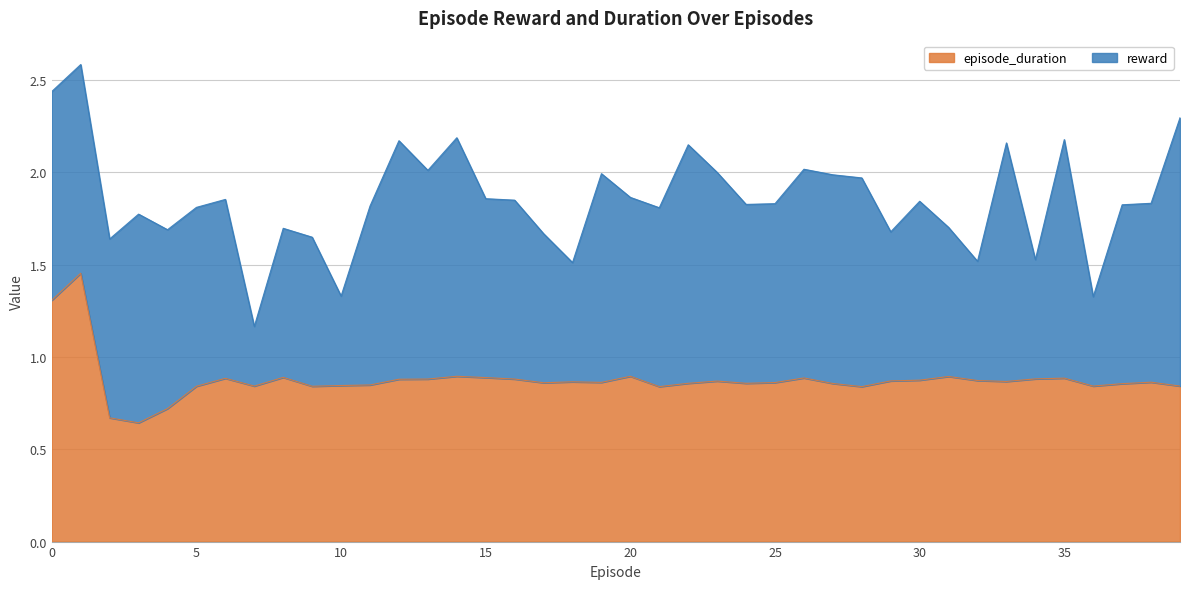

At which label is the value closest to 1?

20